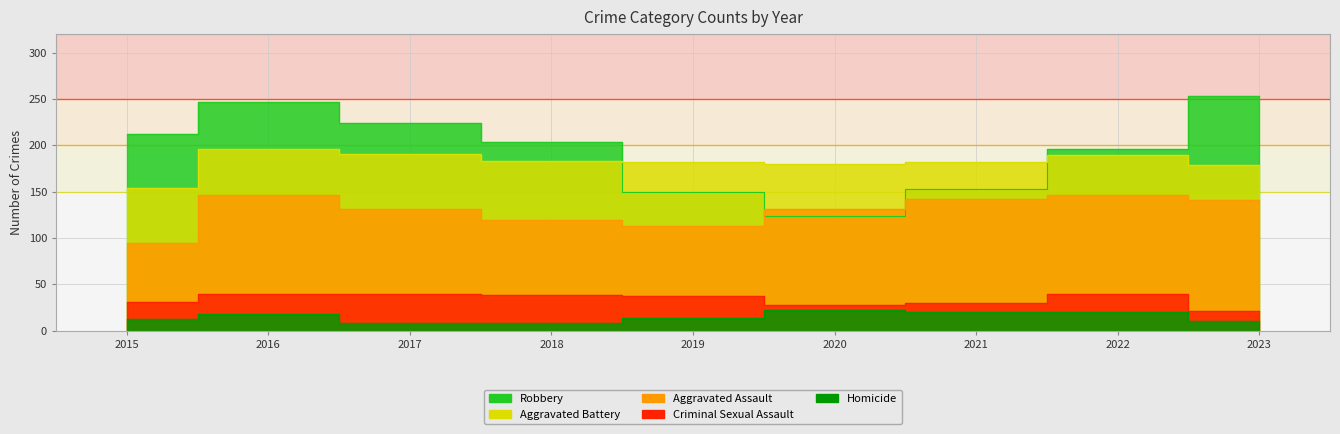

How many categories are shown in the chart?

9